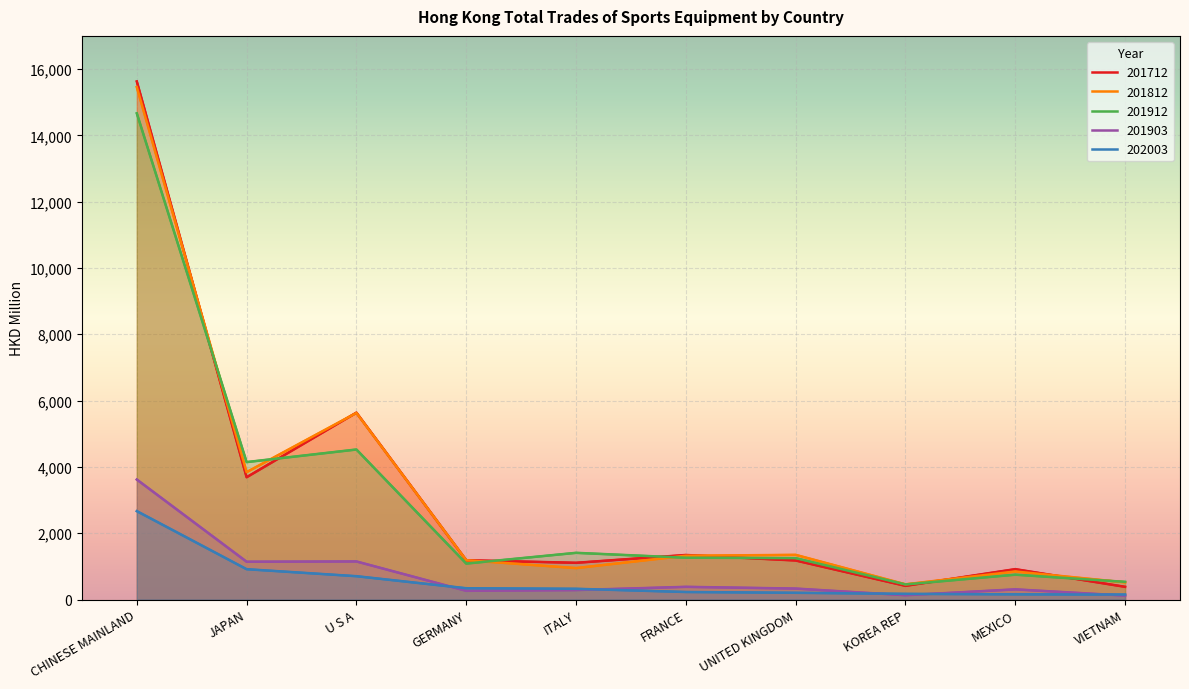

What is the difference between the 201903 values at UNITED KINGDOM and MEXICO?

23.8